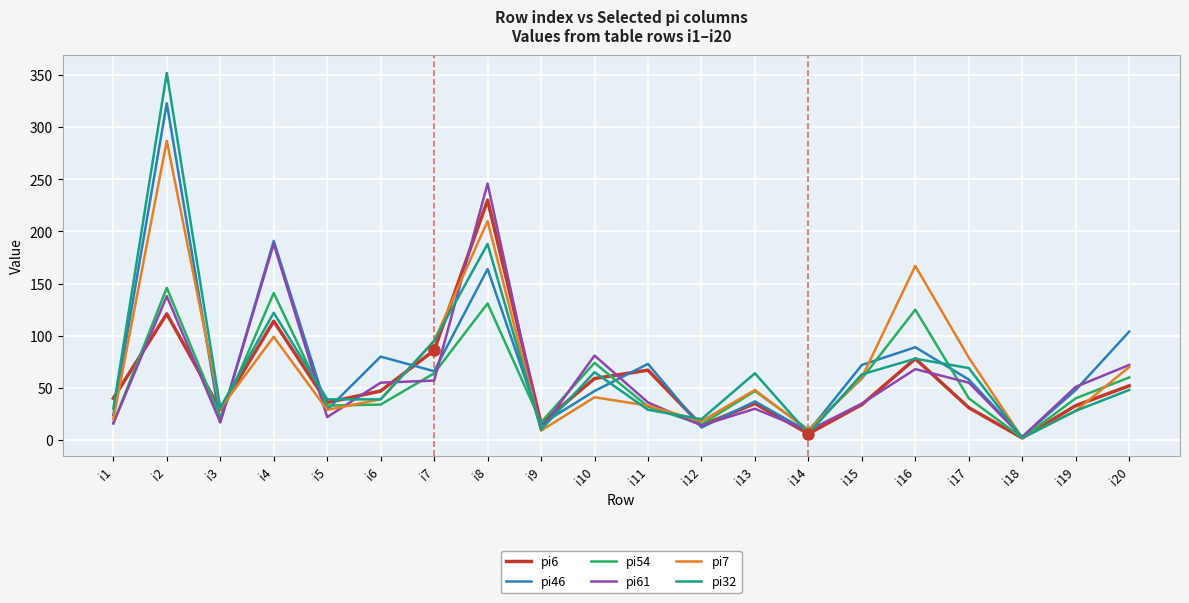

At which label does pi7 reach its peak?

i2